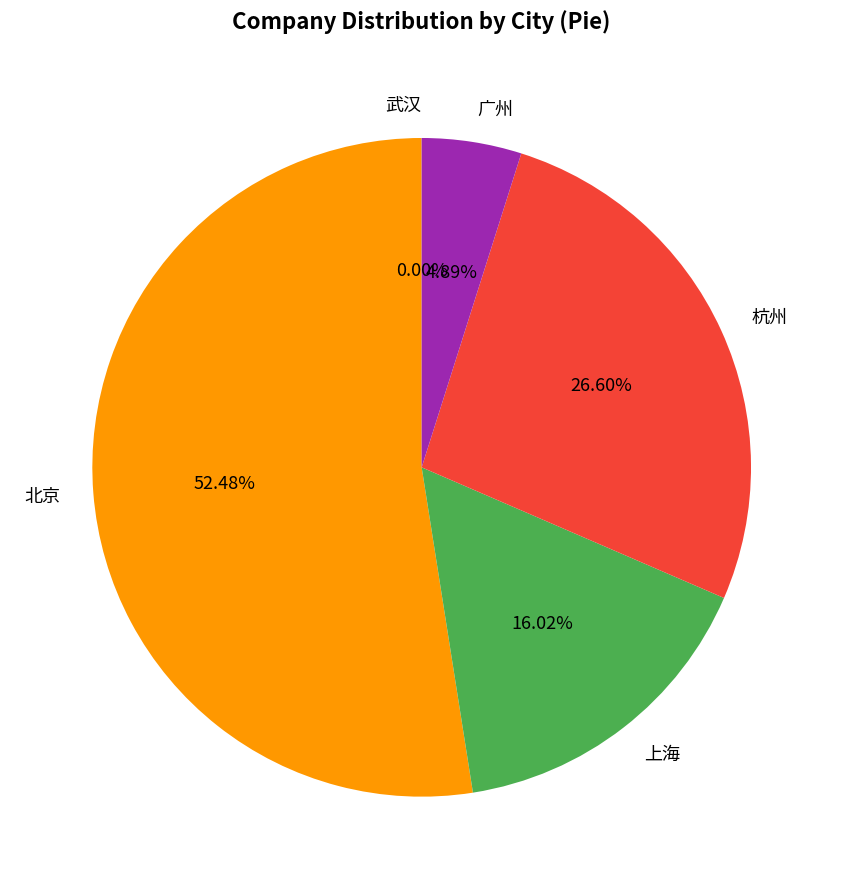

Is the sum of 杭州 and 广州 greater than half?

No